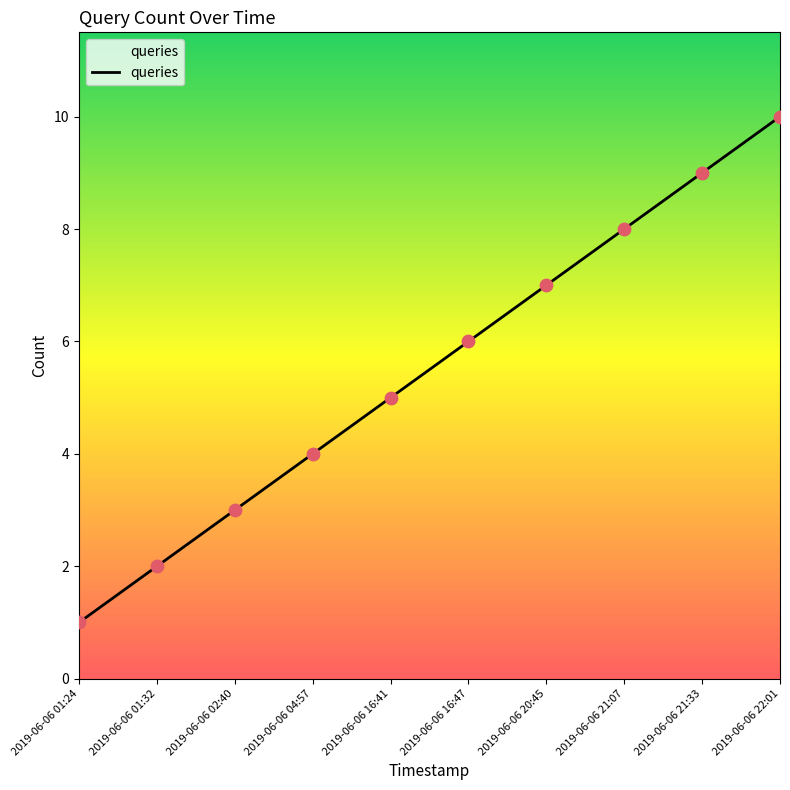

What is the change in value from 2019-06-06 01:24 to 2019-06-06 22:01?

+9